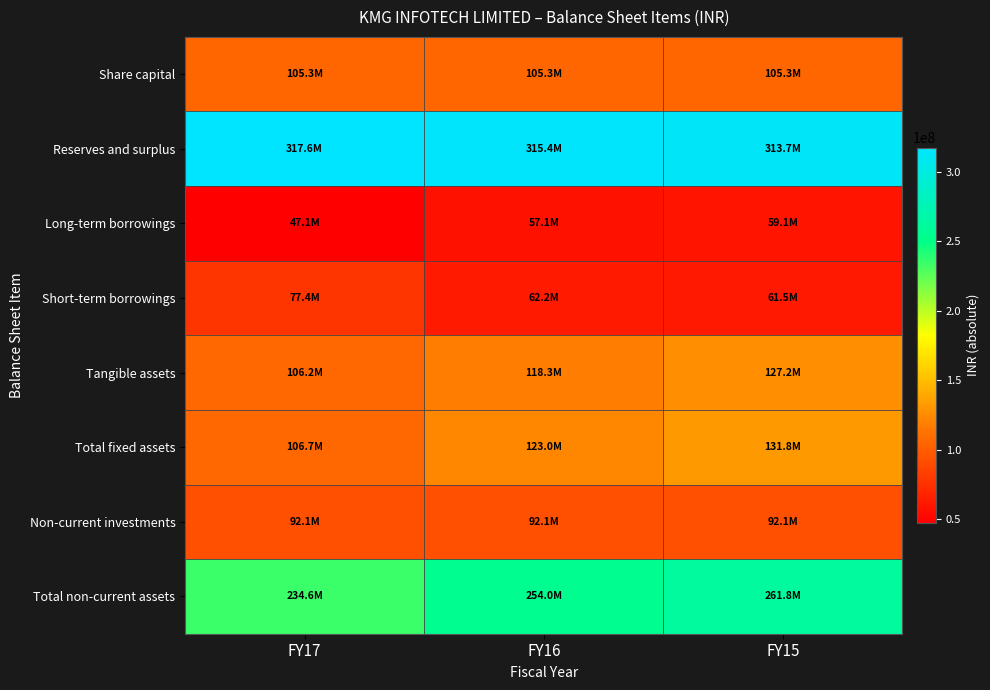

At which category does the chart reach its minimum across all series?

FY17